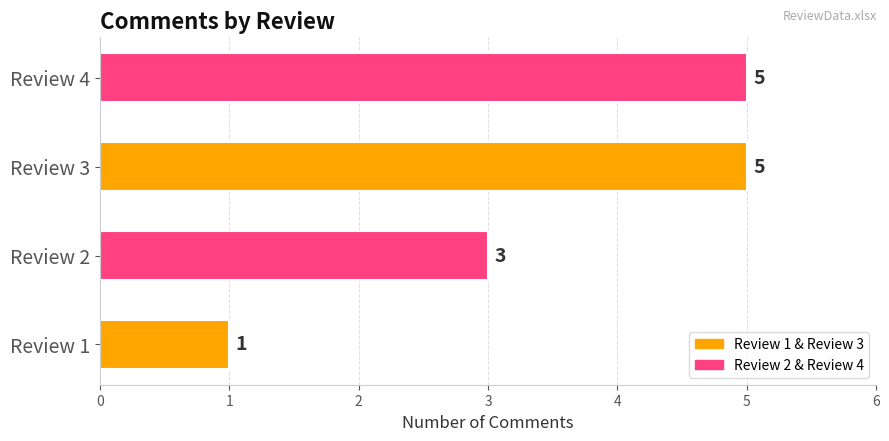

What is the ratio of the value at Review 3 to the value at Review 1?

5.0